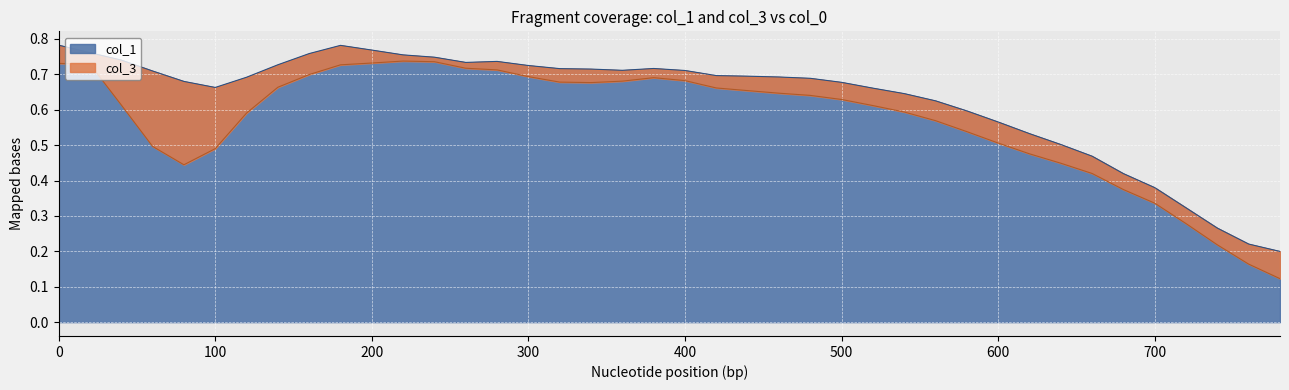

What is the difference between the second highest and second lowest values?

0.6